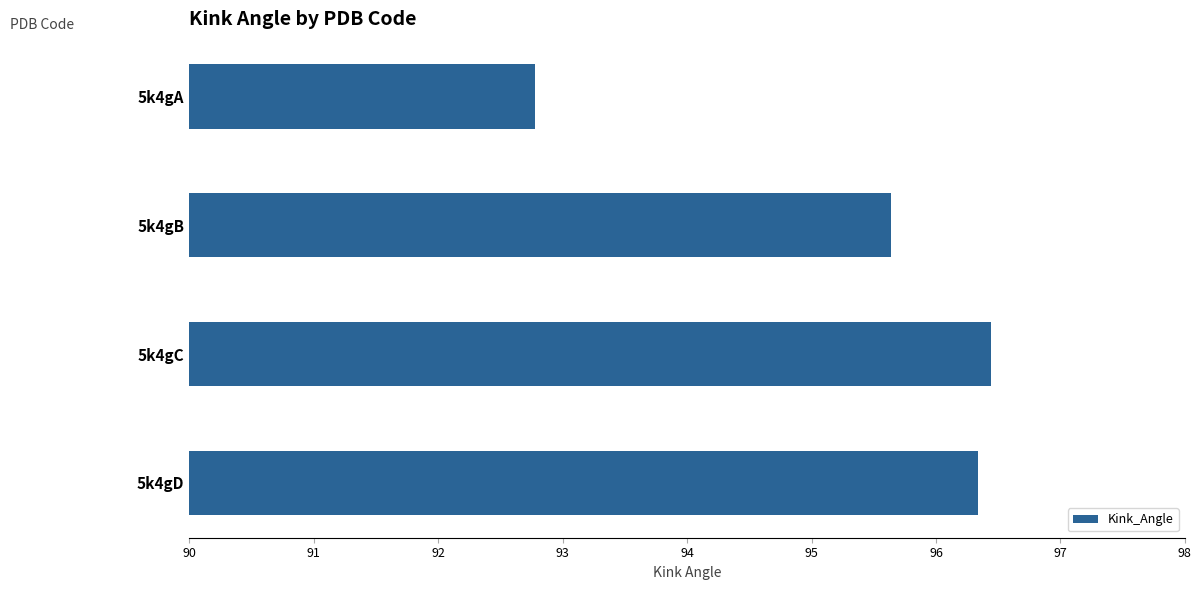

Where is the data nearest to the value 94?

5k4gA